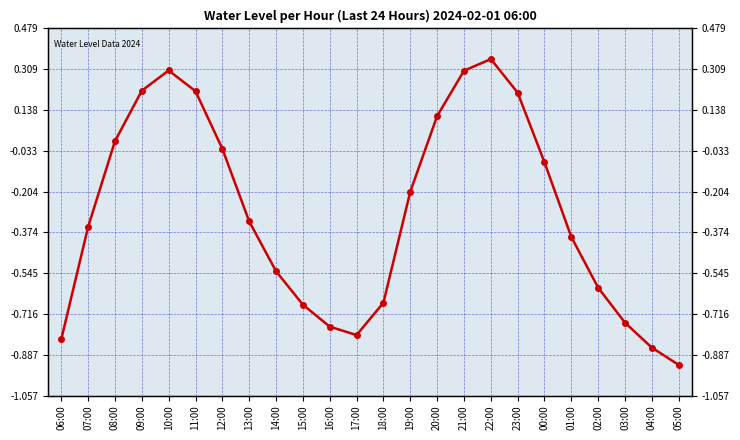

Read the value at 05:00.

-0.9